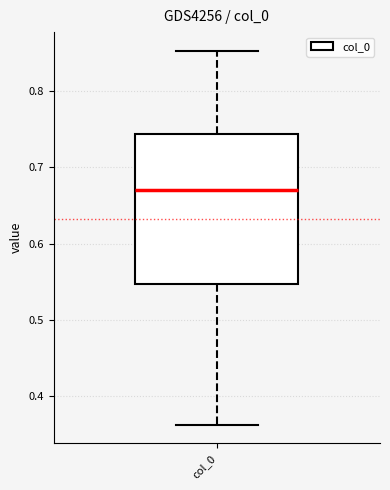

Read this box plot against the y-axis: the position of the median line, the range covered by the box, and the ends of both whiskers. The values are not printed on the chart, so give them approximately, as read against the axis.

median 0.67, box 0.55 to 0.74, whiskers 0.36 to 0.85